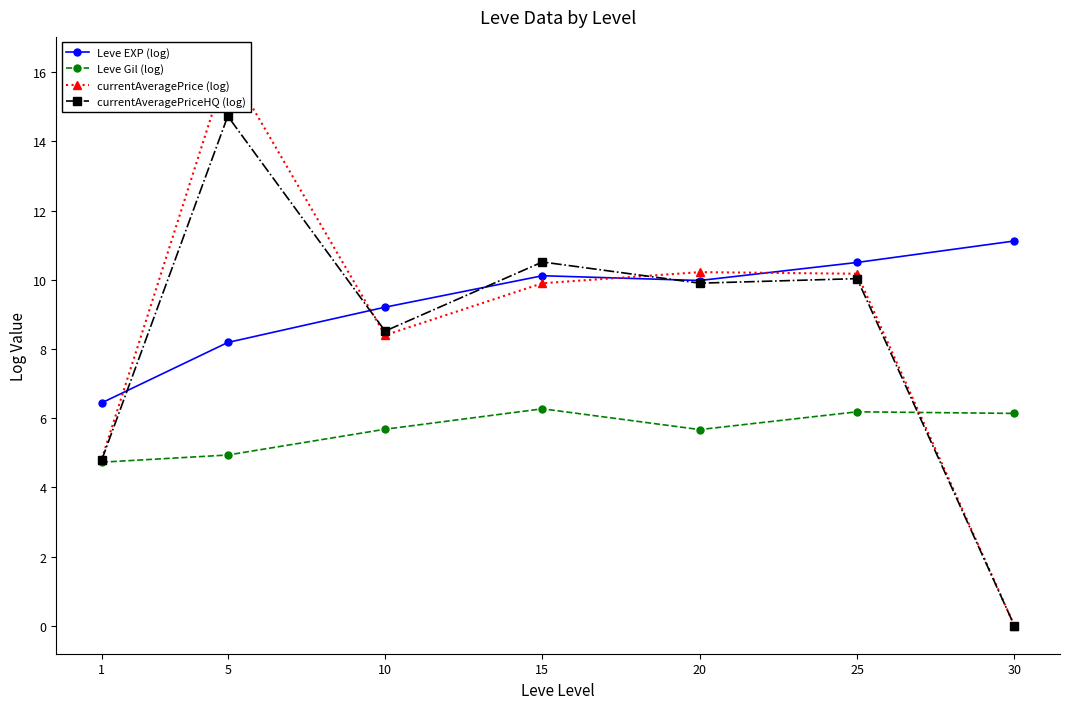

What is the value of the Leve EXP (log) point at the 5th from the left?

10.0